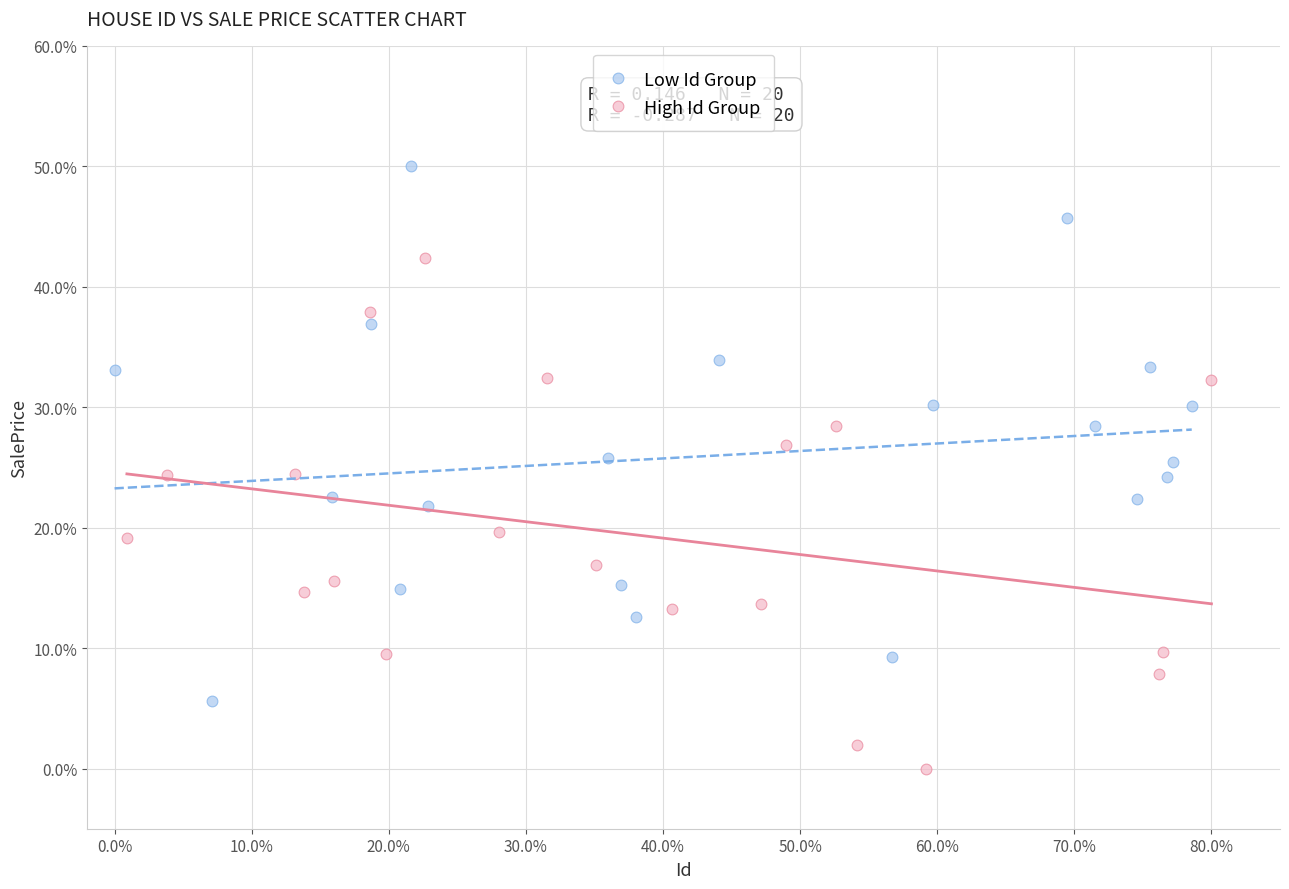

Which series contains the lowest Y value?

High Id Group